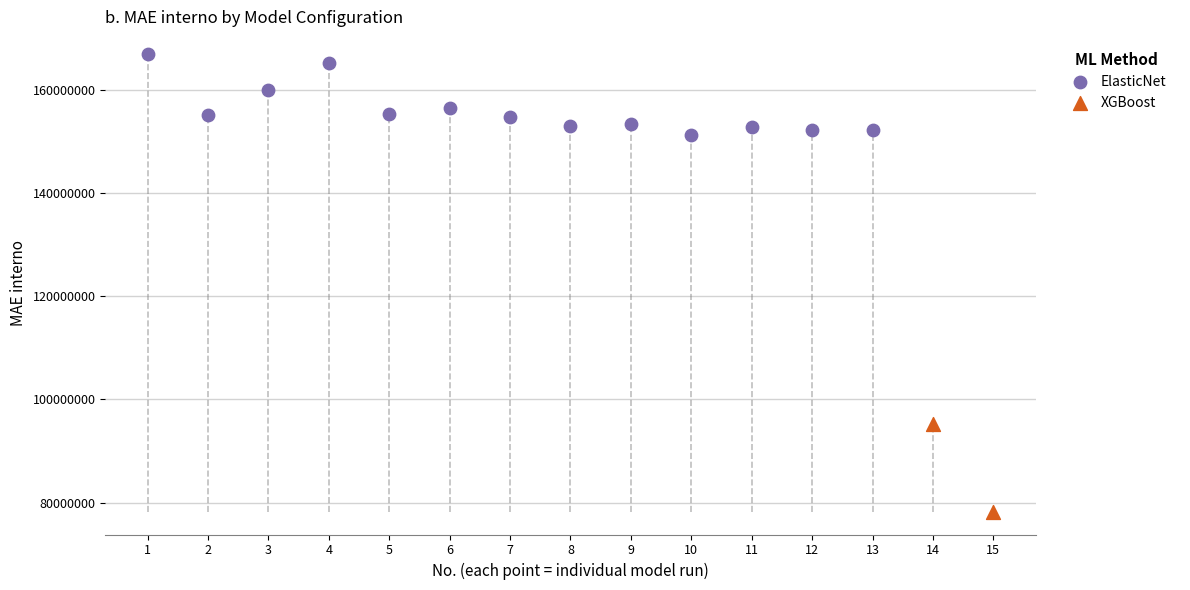

What are all the series names shown in the legend?

ElasticNet, XGBoost